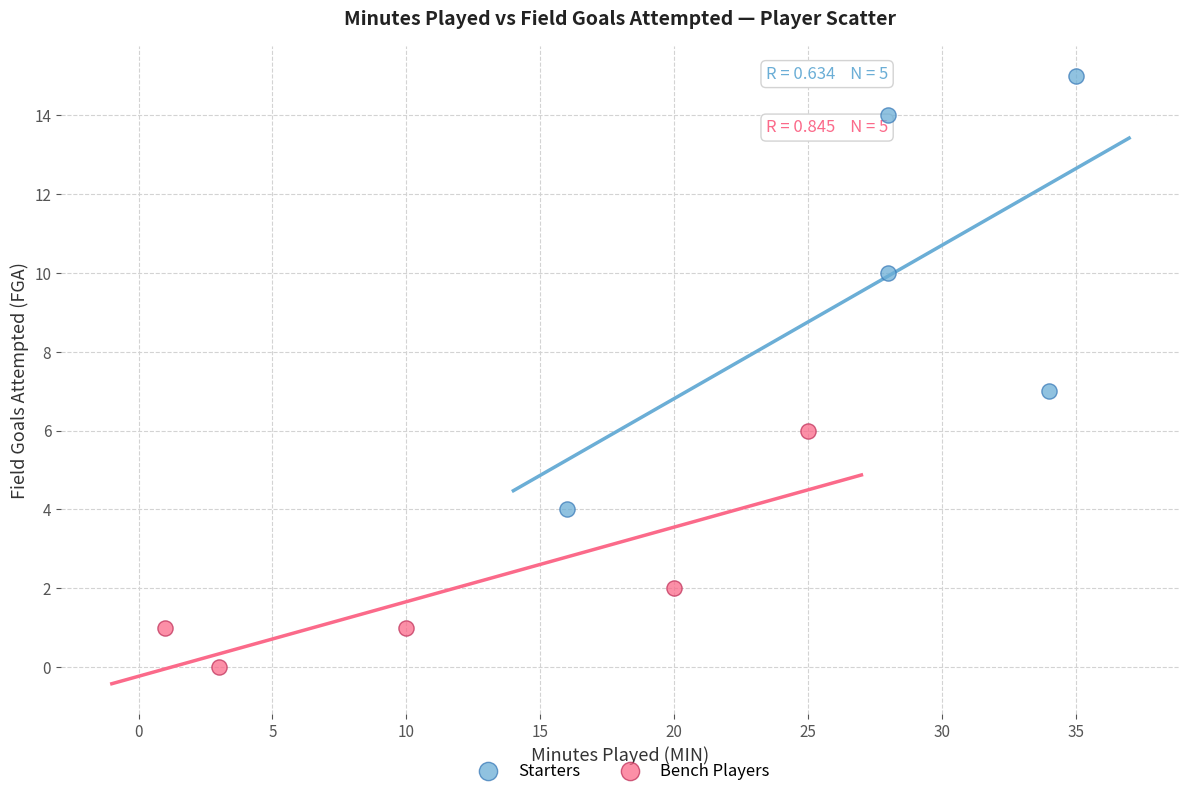

Which series contains the lowest Y value?

Bench Players